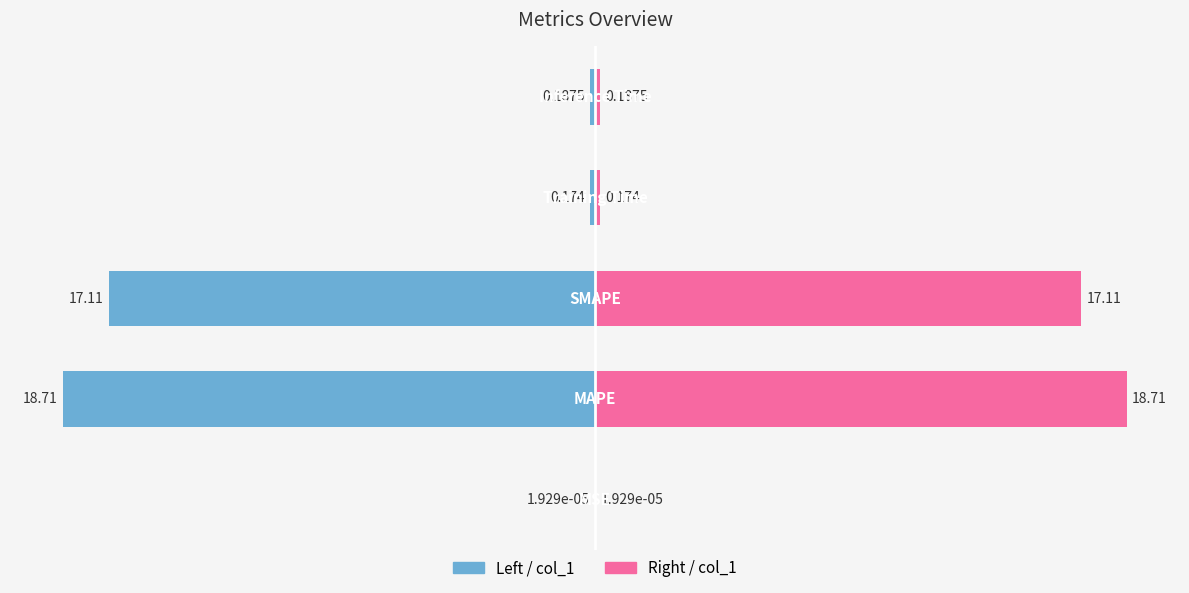

Rank the series by their average value, from lowest to highest.

col_1 (left), col_1 (right)